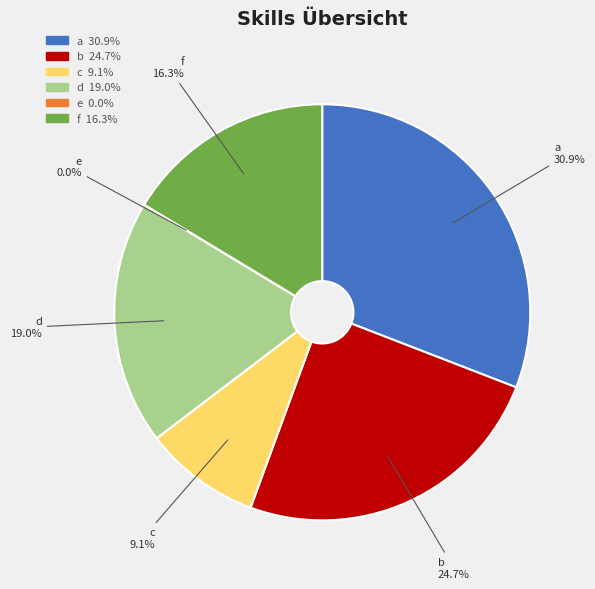

To the nearest percent, what percentage of the pie is c?

9%